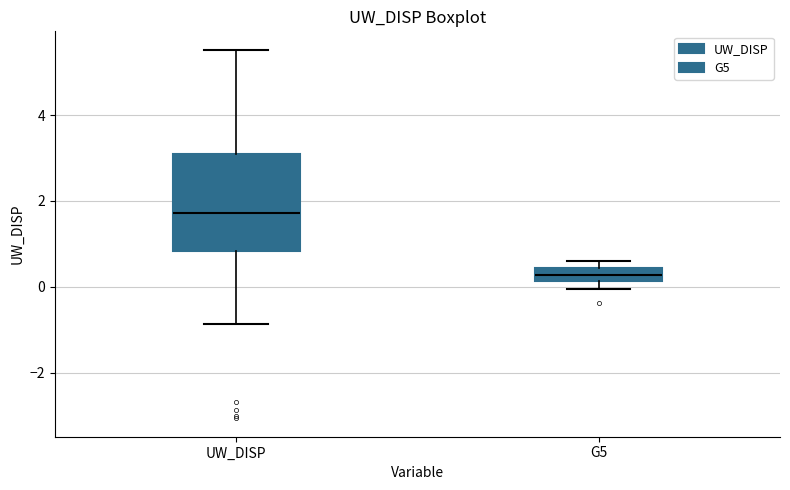

Where does the median line of the box for UW_DISP sit on the y-axis? The values are not printed on the chart, so give them approximately, as read against the axis.

1.8